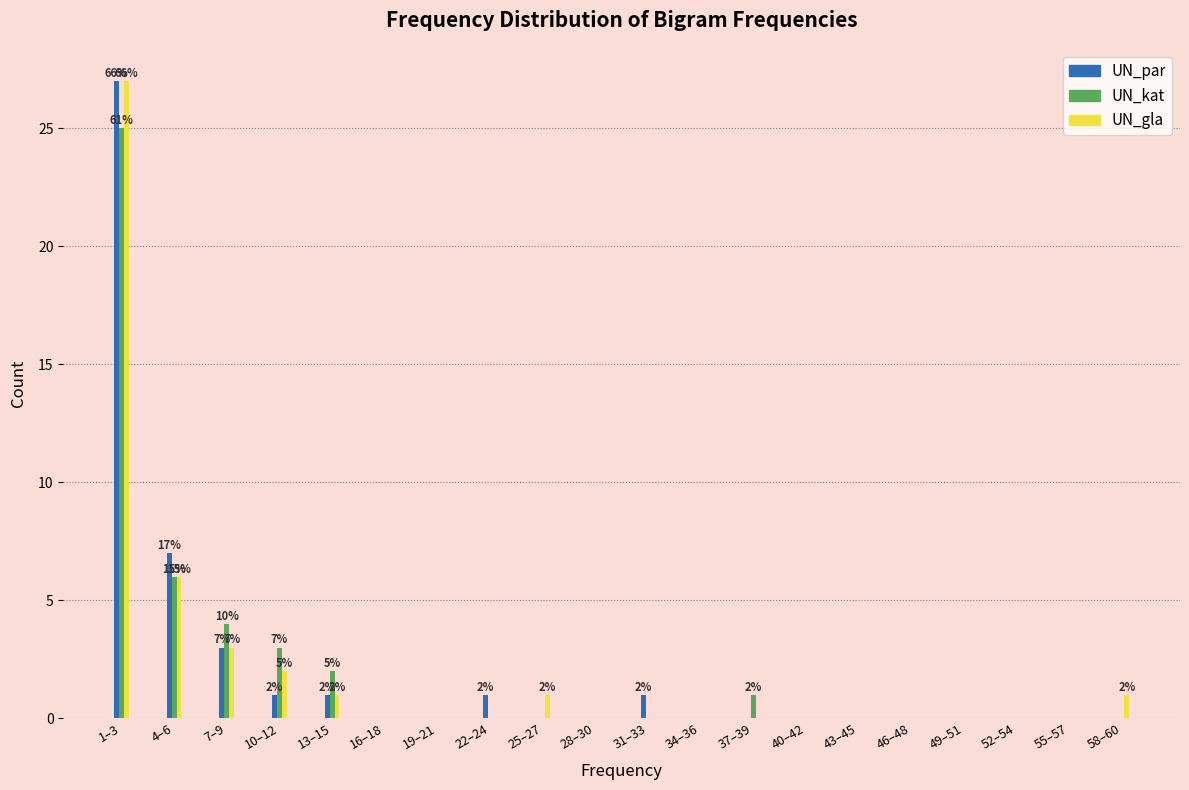

True or false: UN_kat has a value of -16 at 49–51.

False